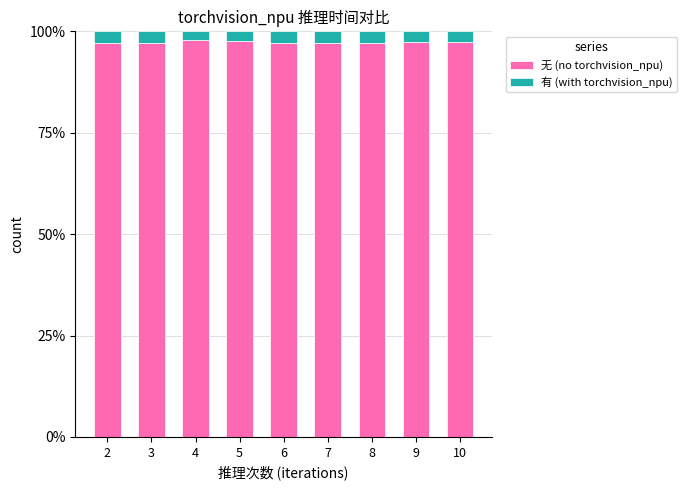

Count the number of data series in this chart.

2